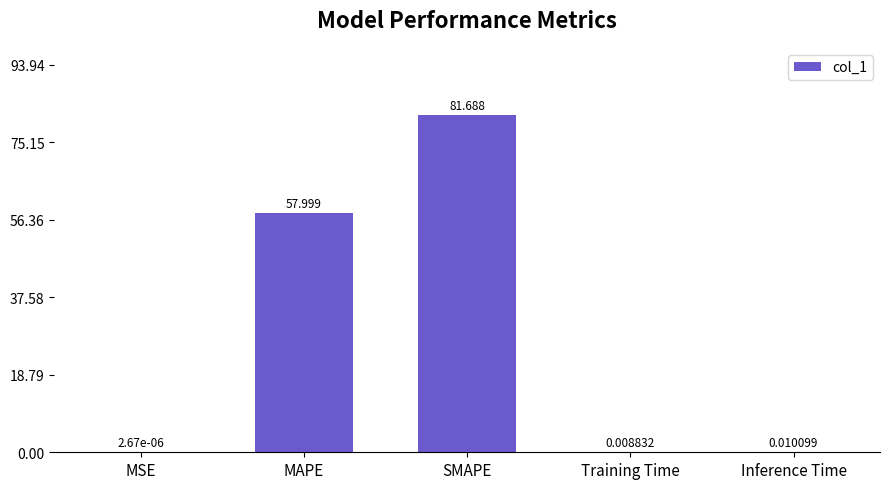

Where is the data nearest to the value 40?

MAPE